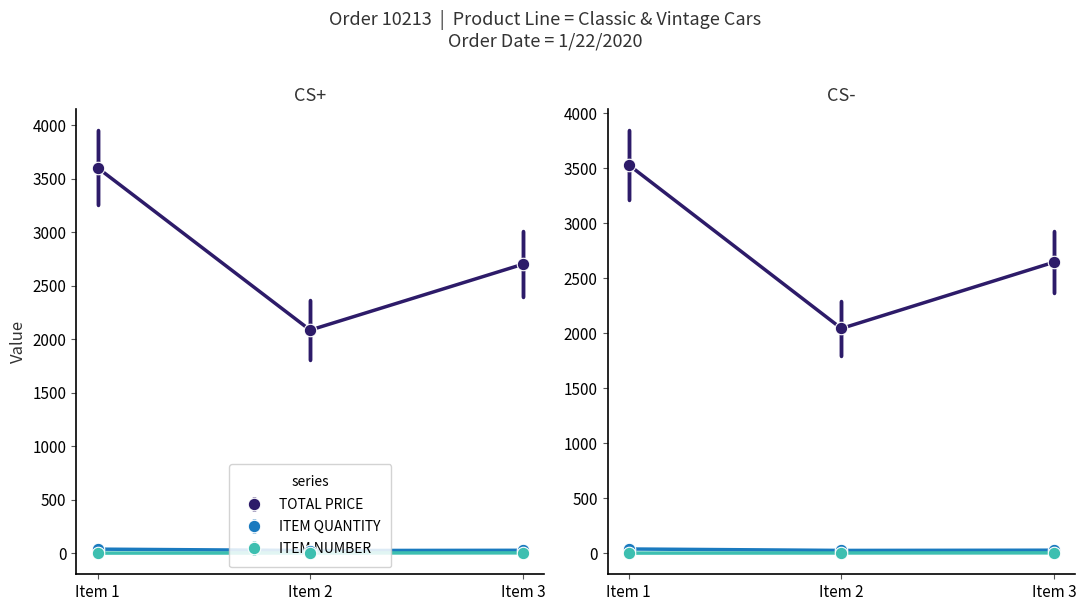

What is the value of the ITEM QUANTITY point at the 3rd from the left?

27.0